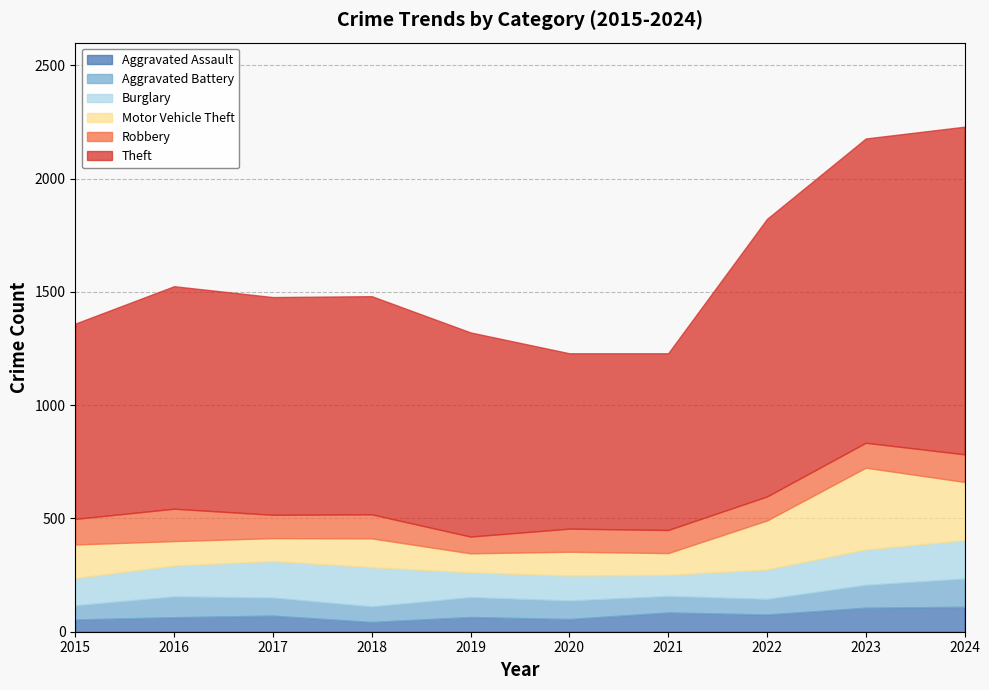

Which series has the largest total across all categories?

Theft